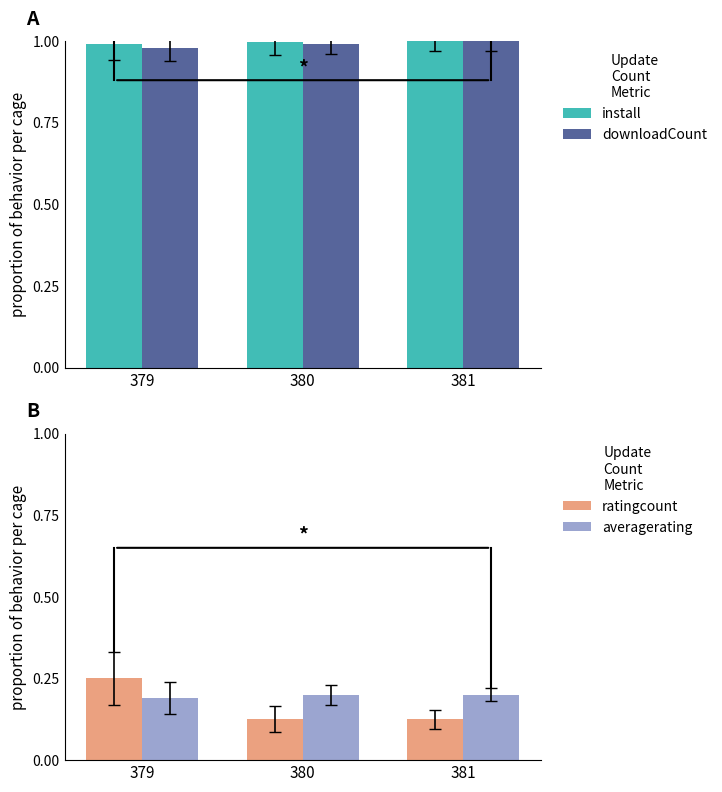

Between 379 and 381, which series saw the biggest shift?

ratingcount